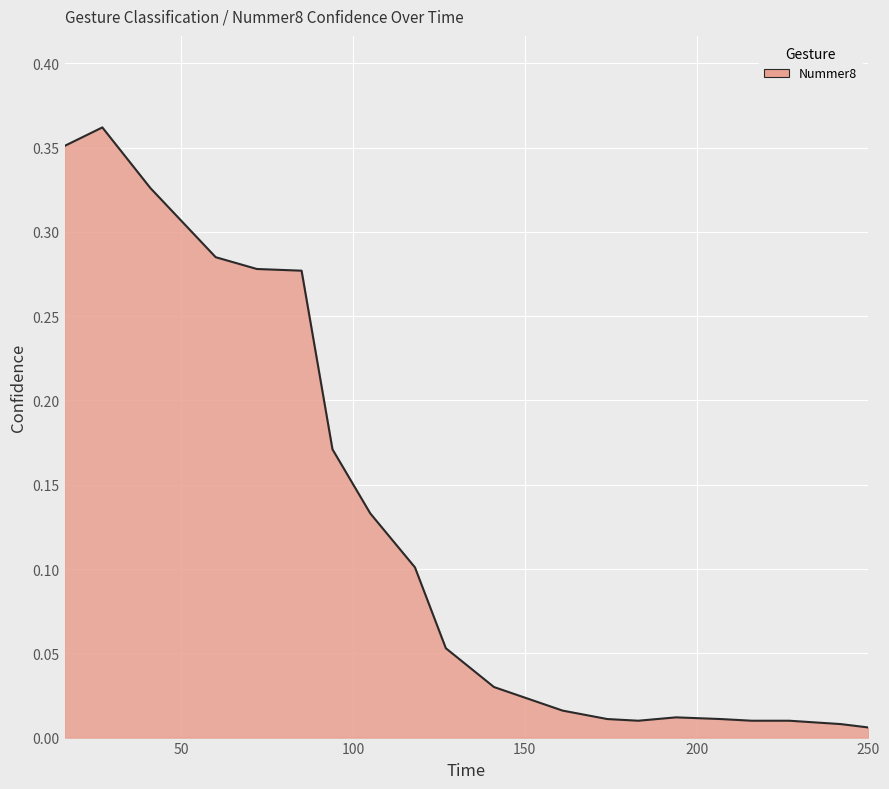

Reading left to right, what are all the values shown in this chart?

0.4	0.4	0.3	0.3	0.3	0.3	0.2	0.1	0.1	0.1	0.0	0.0	0.0	0.0	0.0	0.0	0.0	0.0	0.0	0.0